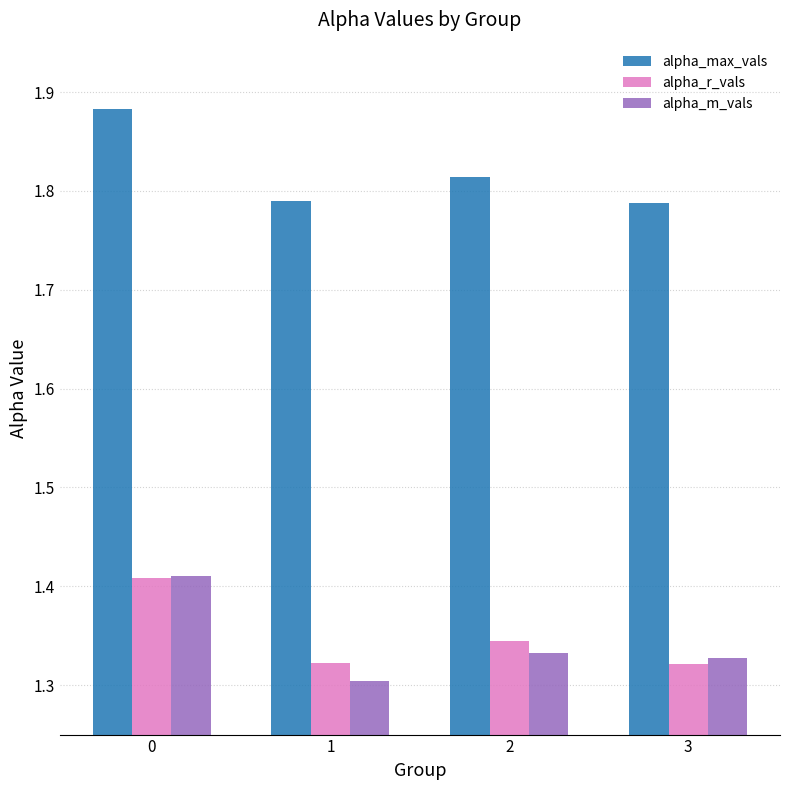

How many distinct data groups are displayed?

3